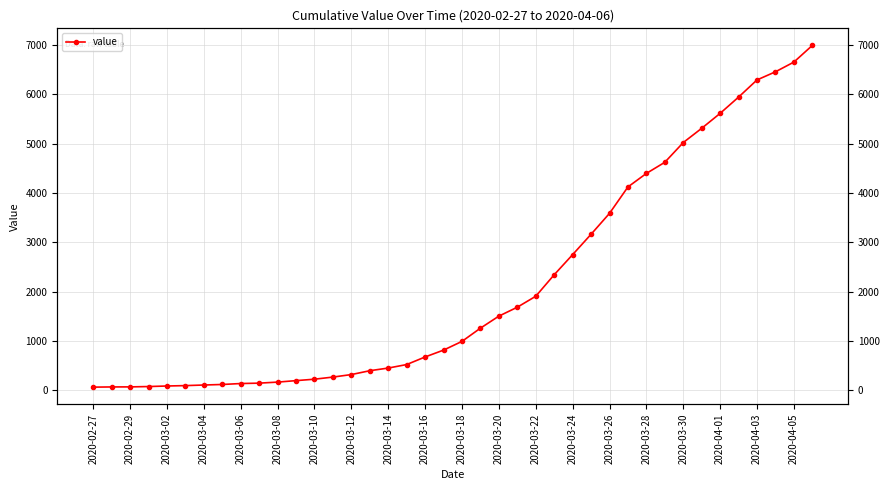

How many distinct data groups are displayed?

1